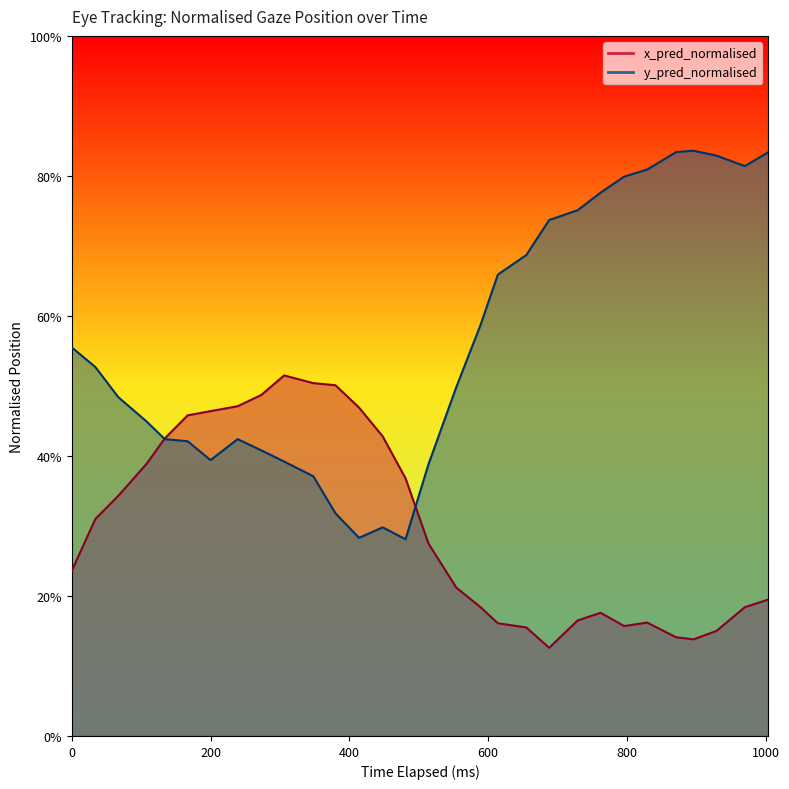

Count the x_pred_normalised values in the range 0 to 1.

30